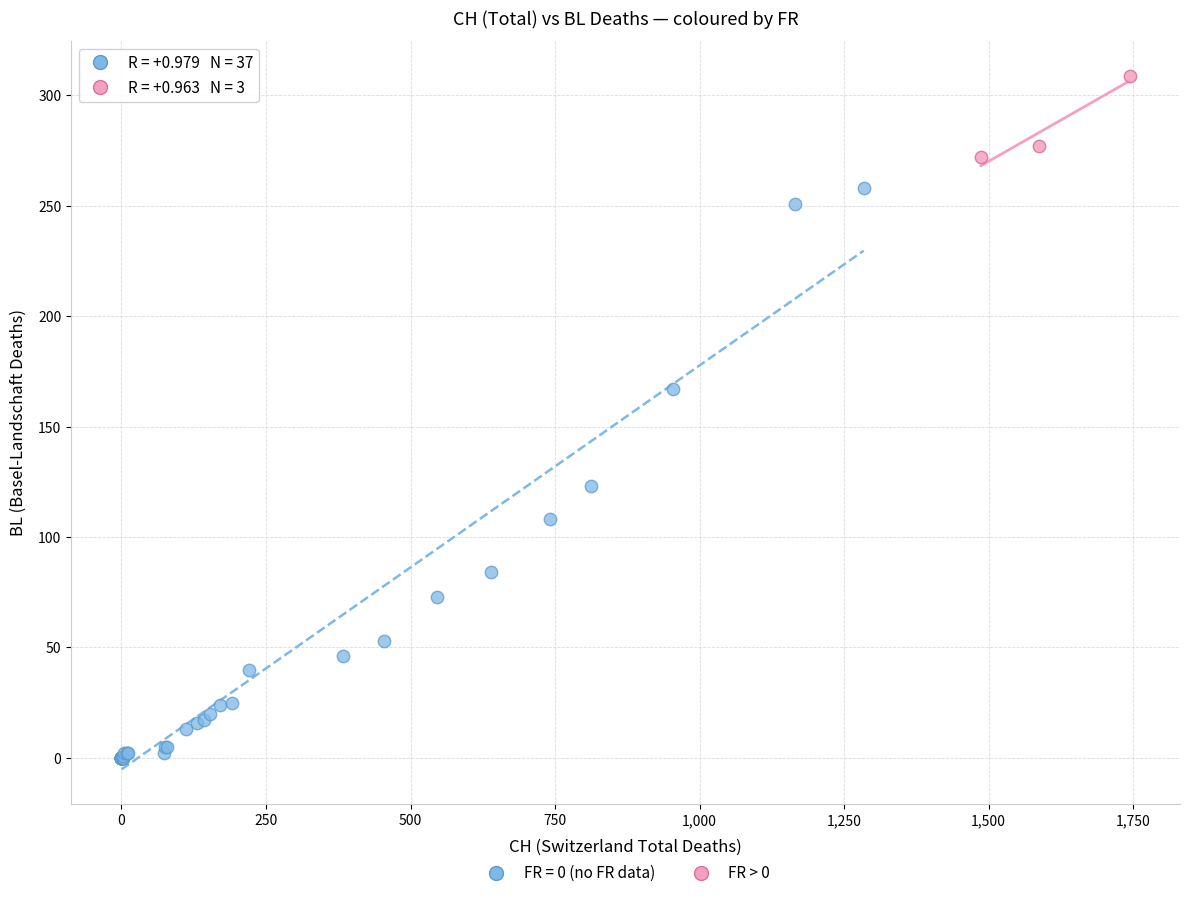

Which series contains the lowest Y value?

FR = 0 (no FR data)